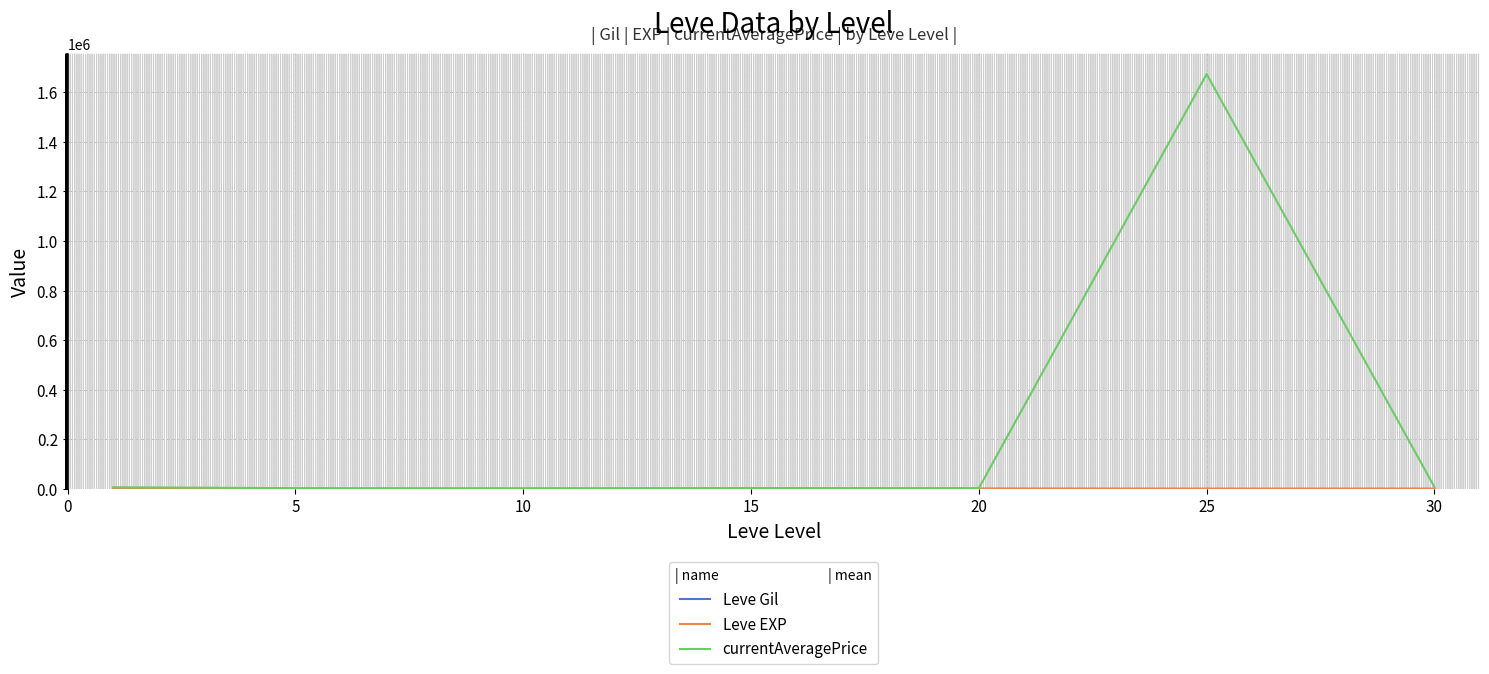

Count the number of data series in this chart.

3